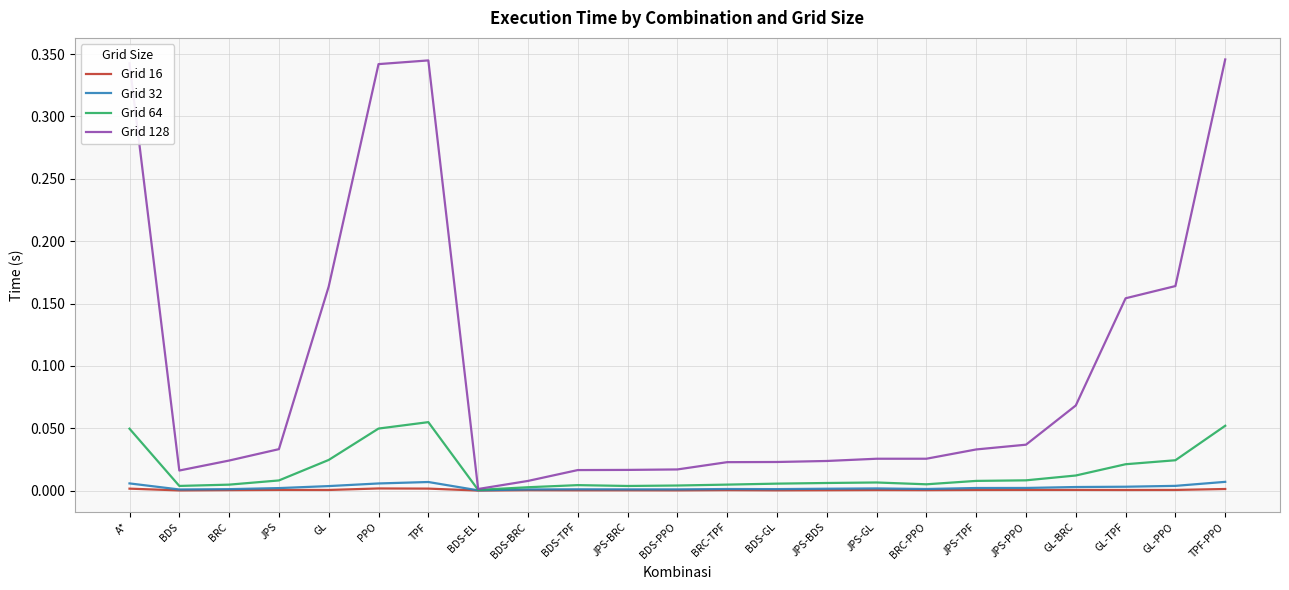

How many lines are shown in the chart?

4